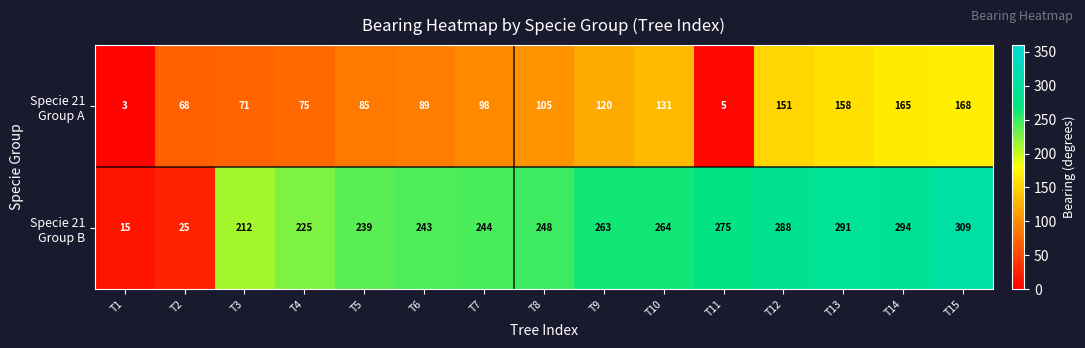

What is the spread (max minus min) of values at T3?

141